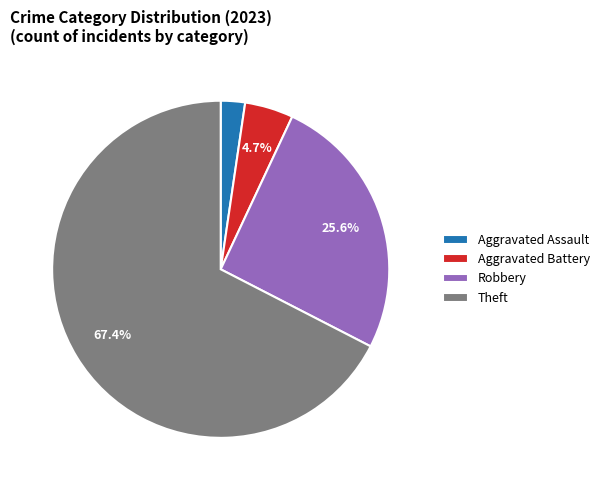

To the nearest percent, what is the difference between the Aggravated Assault and Robbery slice percentages?

23%